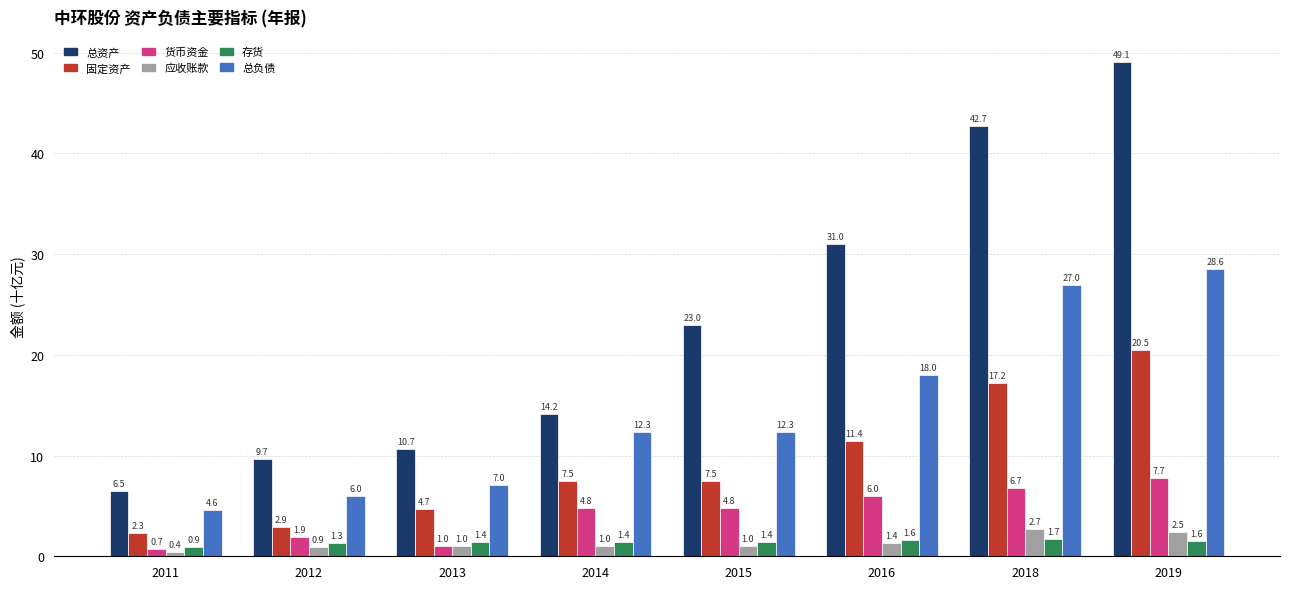

What is the spread (max minus min) of values at 2011?

6.1